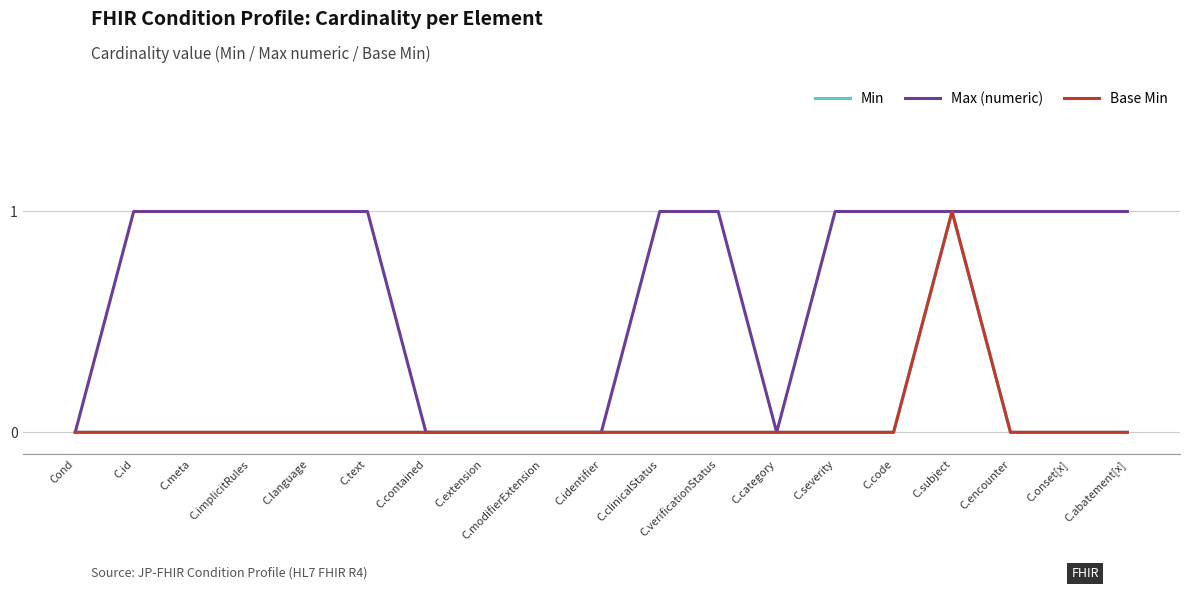

The Min series shows 2 at C.subject. True or false?

False